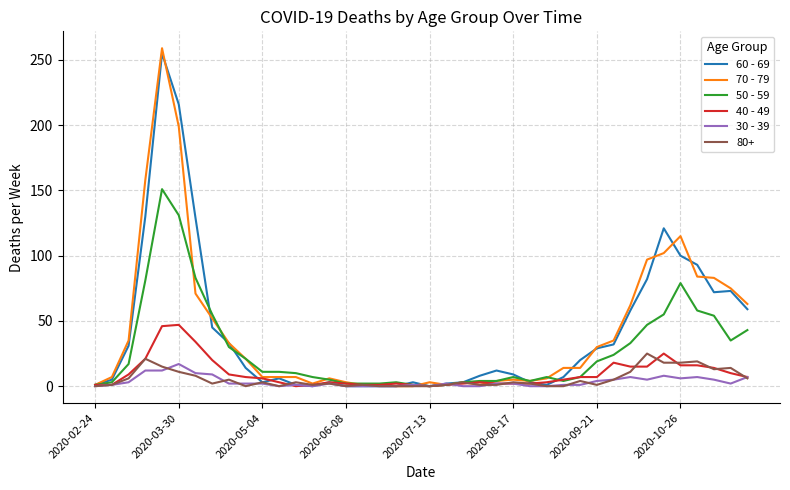

Which series has the largest range (max minus min)?

70 - 79